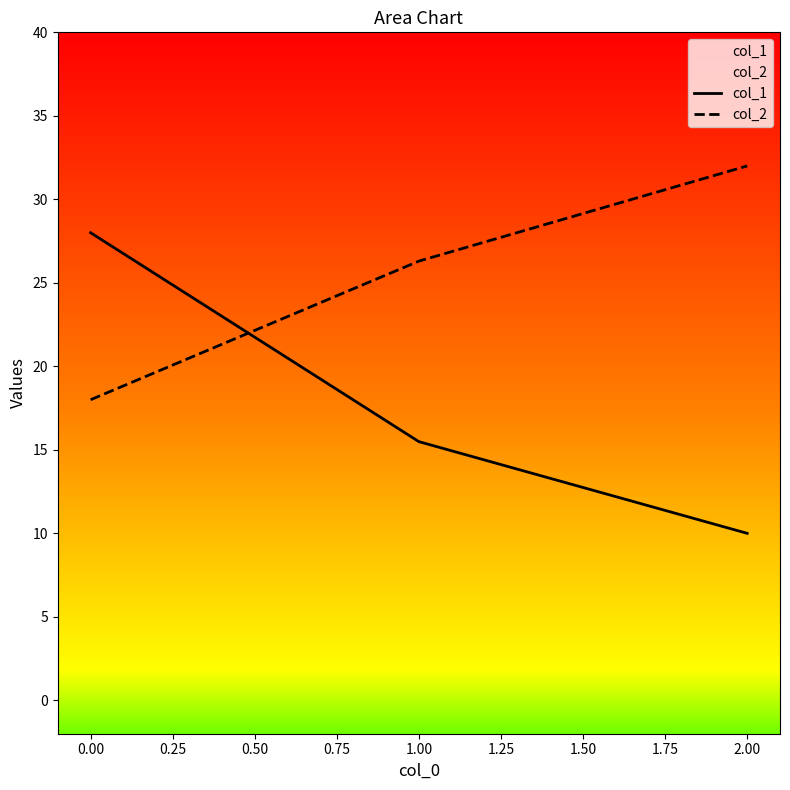

Which label corresponds to the smallest value in the chart?

2.00